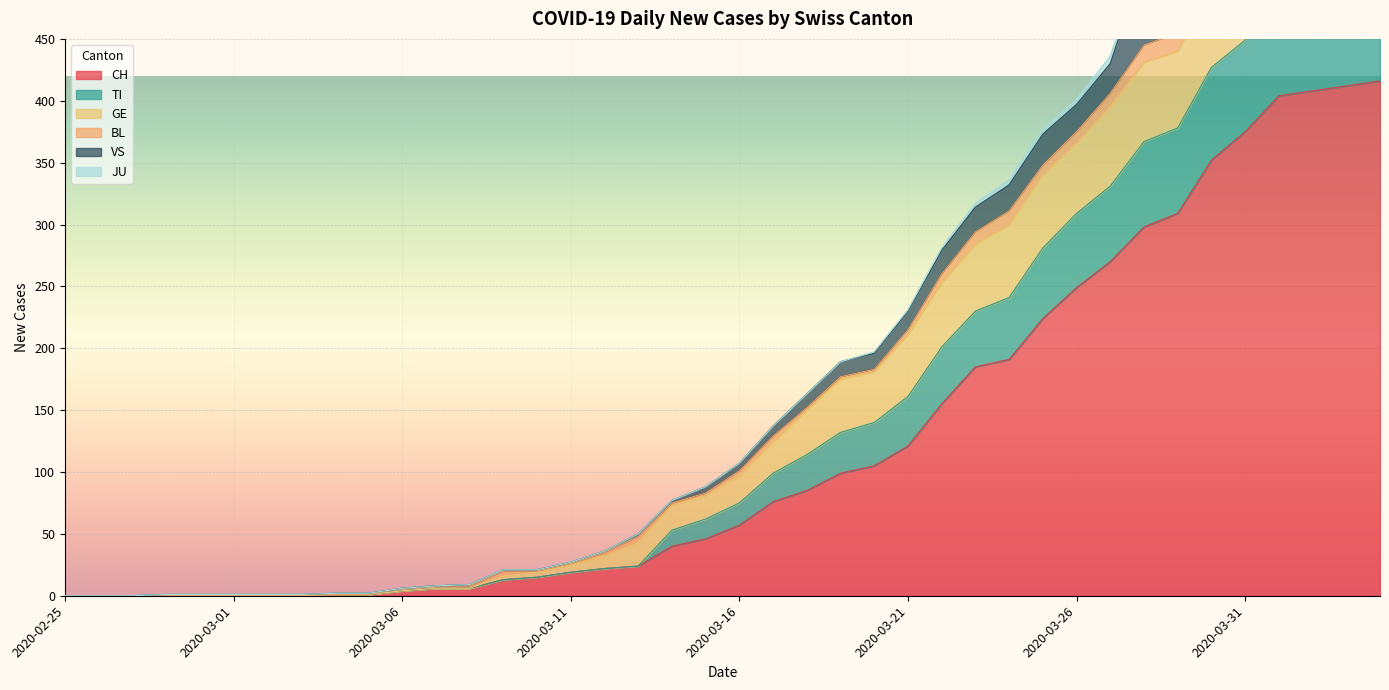

At which category is the sum across all series the highest?

2020-04-04